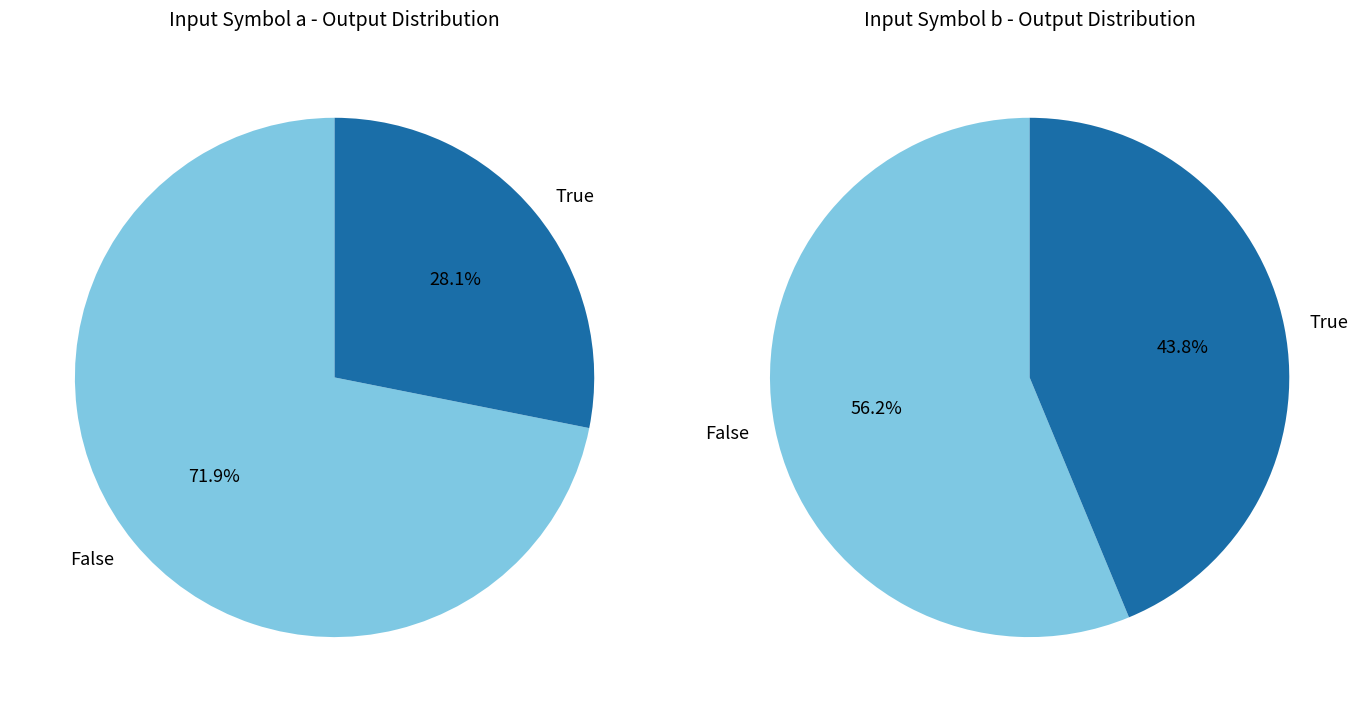

Is it true that 0 is 59% of the pie?

False